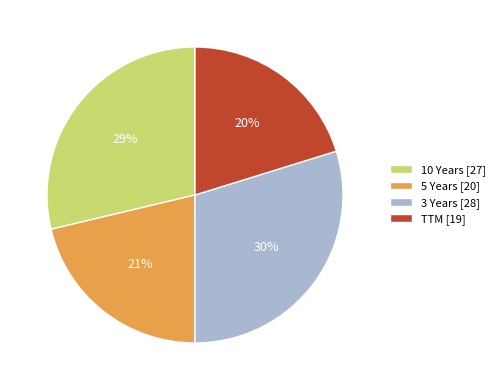

Rank the categories by value from highest to lowest.

3 Years, 10 Years, 5 Years, TTM